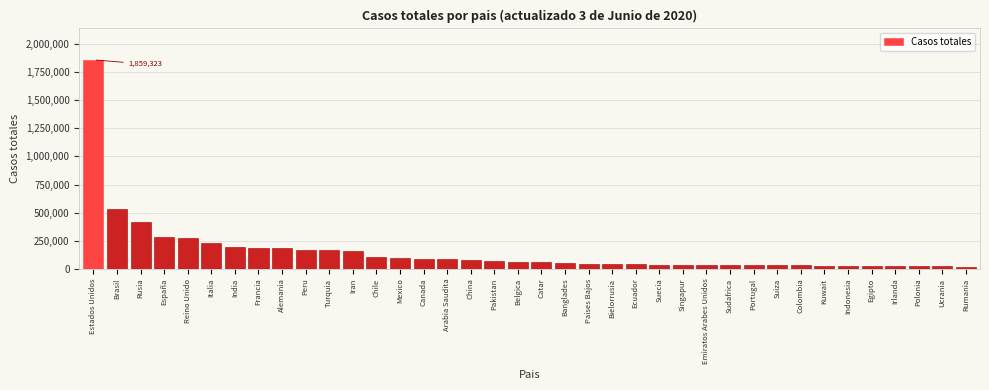

The value at Italia is 233197. True or false?

True